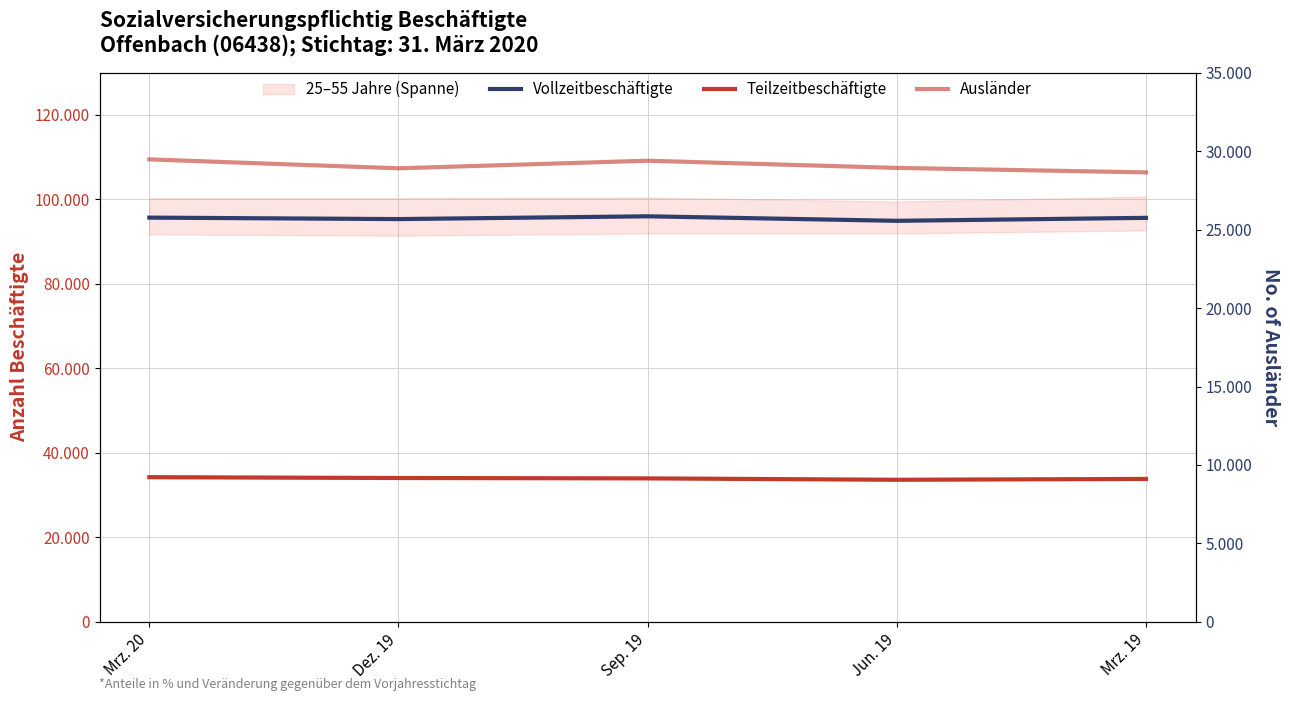

What is the sum of the Vollzeitbeschäftigte values at Dez. 19 and Jun. 19?

190294